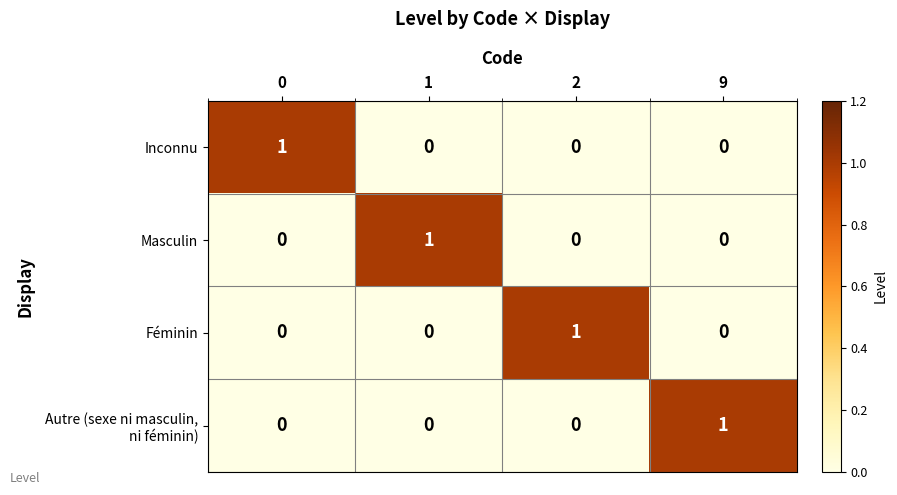

True or false: Féminin has a value of 1 at 9.

False